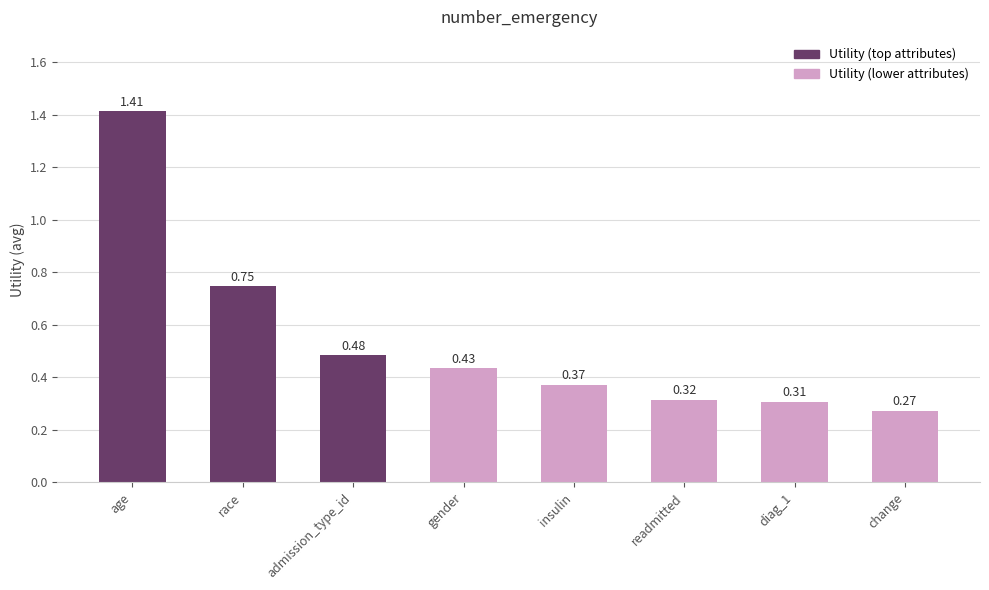

At which category does the chart reach its peak across all series?

age